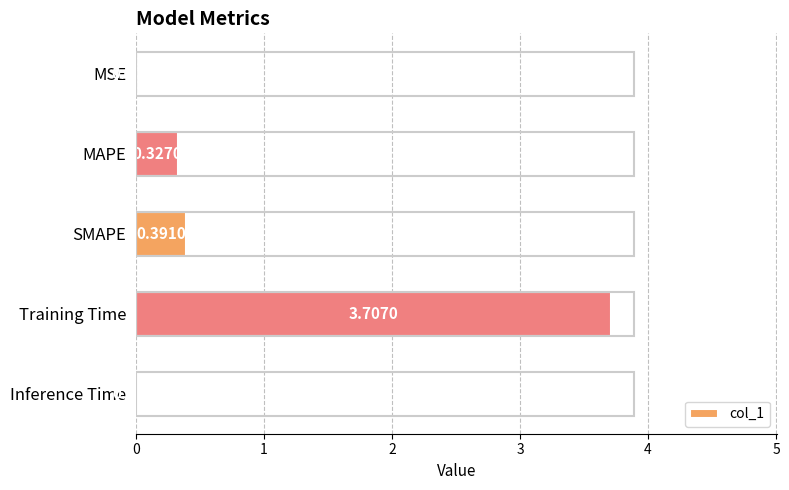

What is the sum of all values?

4.4